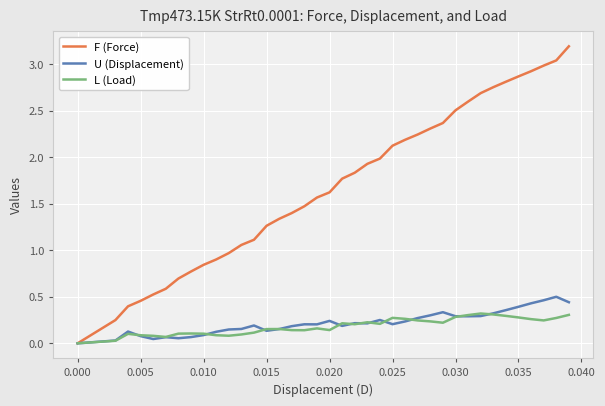

Which series has the largest total across all categories?

F (Force)